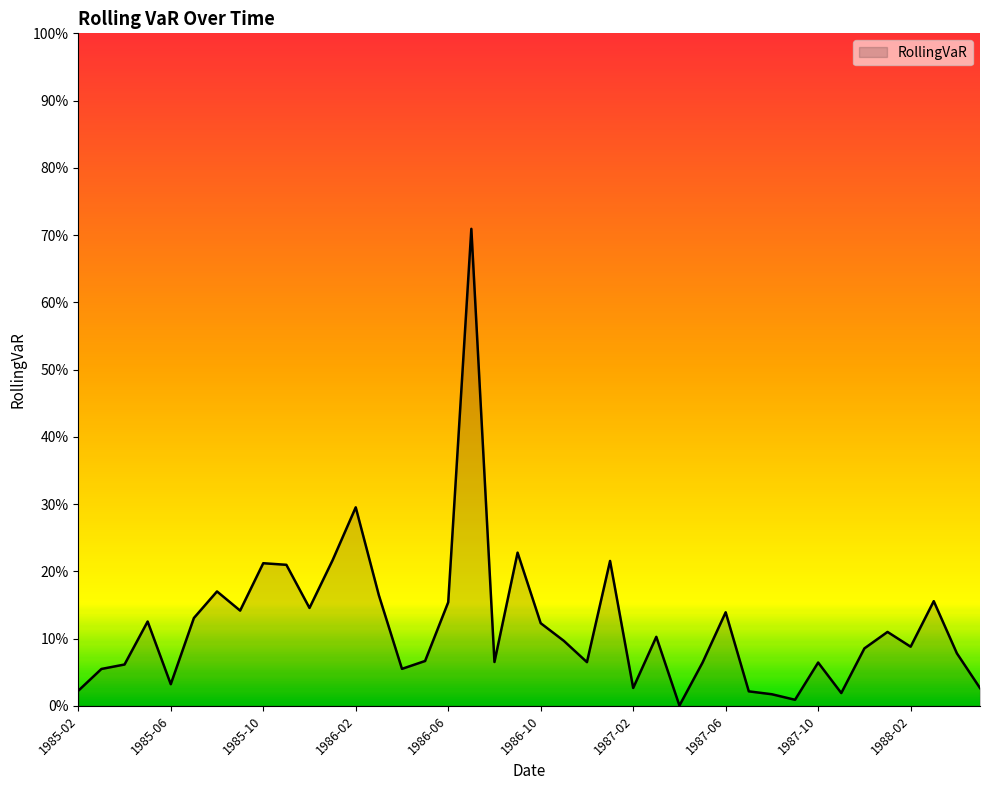

Does the chart have visible grid lines?

No